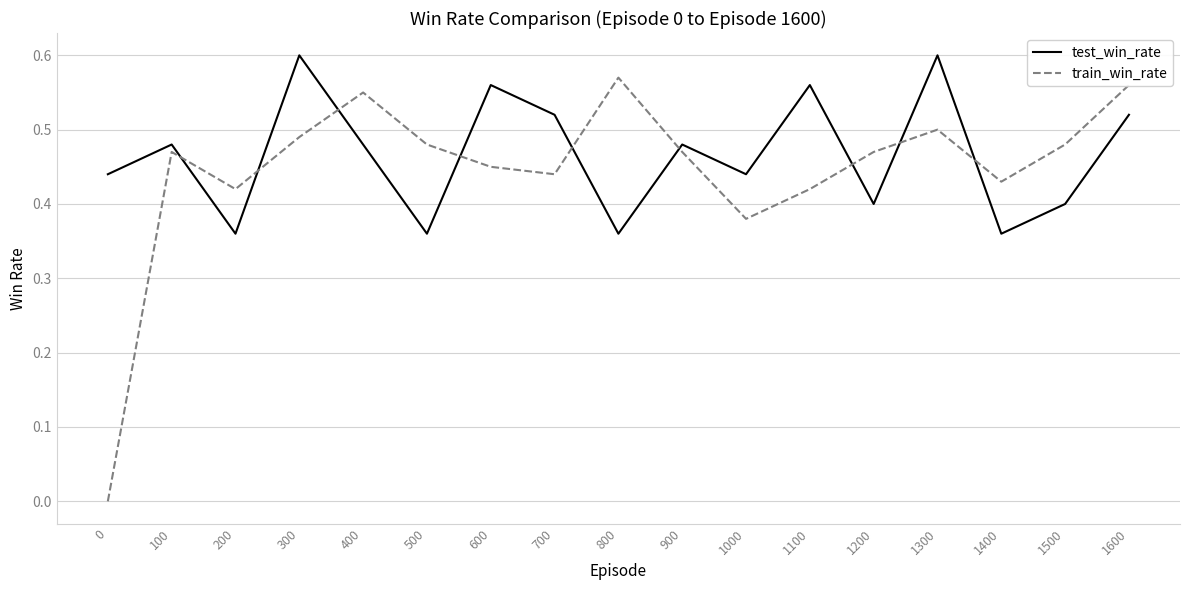

Which series has the widest spread of values?

train_win_rate